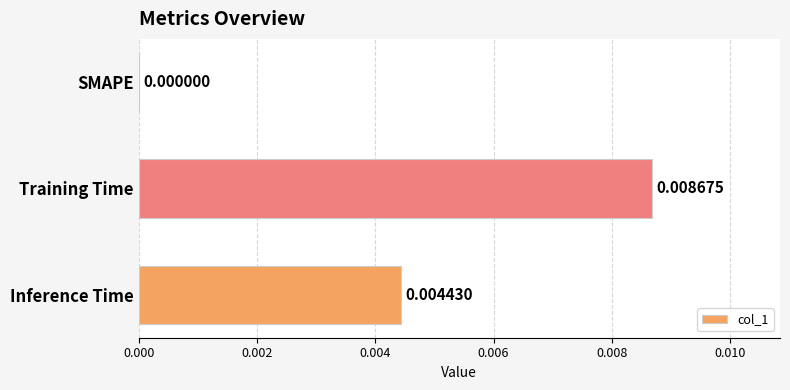

Which label corresponds to the largest value in the chart?

Training Time